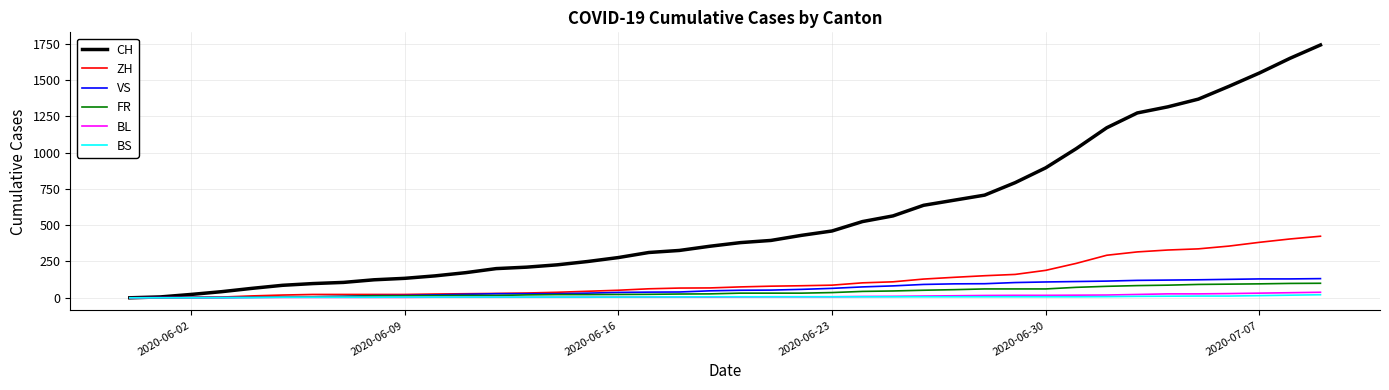

What is the maximum value shown in the chart?

1741